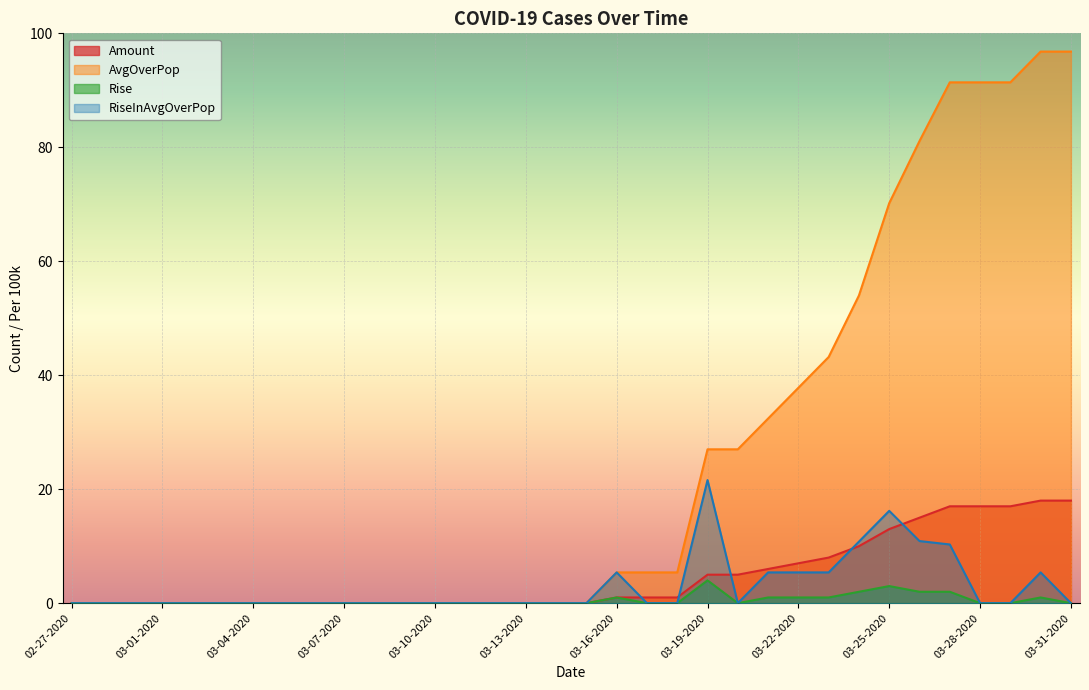

What is the spread (max minus min) of values at 03-18-2020?

5.4